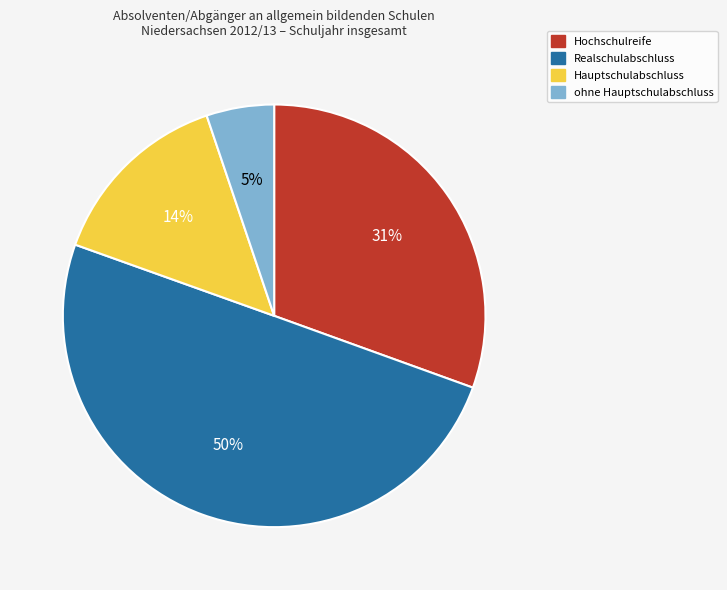

Is the sum of Hauptschulabschluss and ohne Hauptschulabschluss greater than half?

No